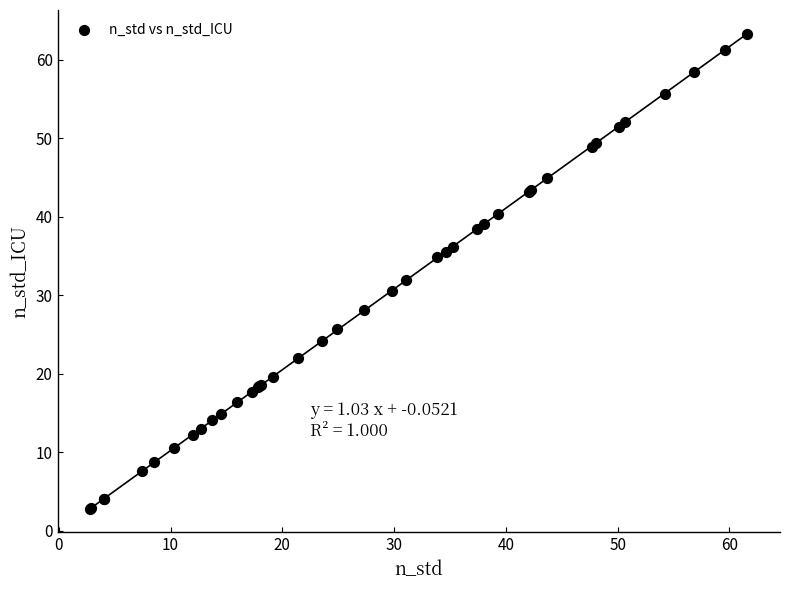

What Y value in the scatter plot is closest to 33?

32.0